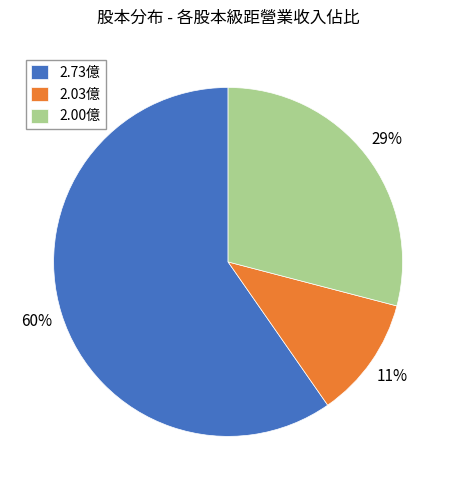

To the nearest percent, what is the average slice percentage?

33%